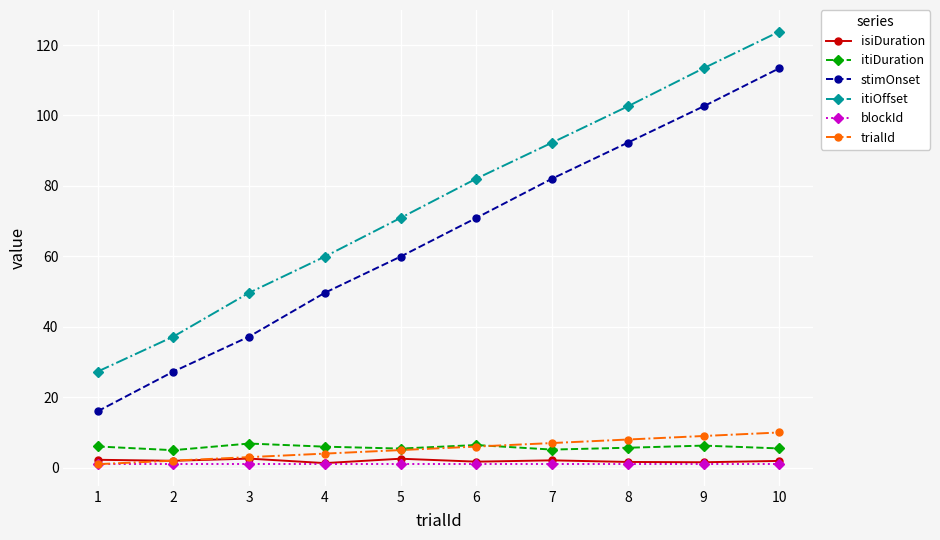

What is the difference between the highest and lowest values at 10?

122.8